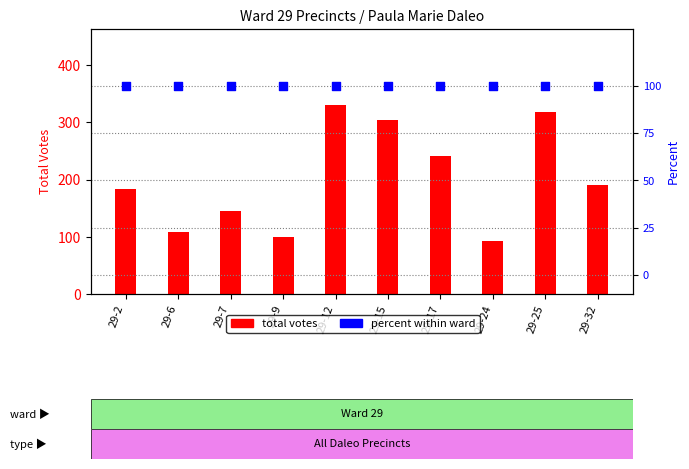

What is the total value across all series at 29-15?

404